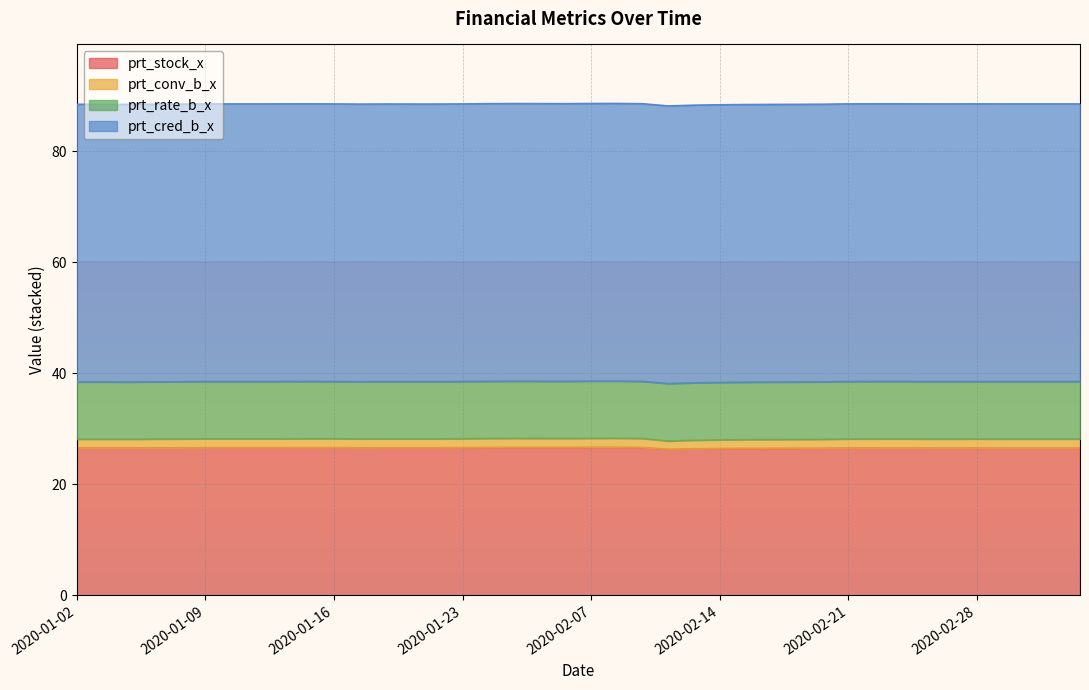

Rank the series by their maximum value, from highest to lowest.

prt_cred_b_x, prt_stock_x, prt_rate_b_x, prt_conv_b_x